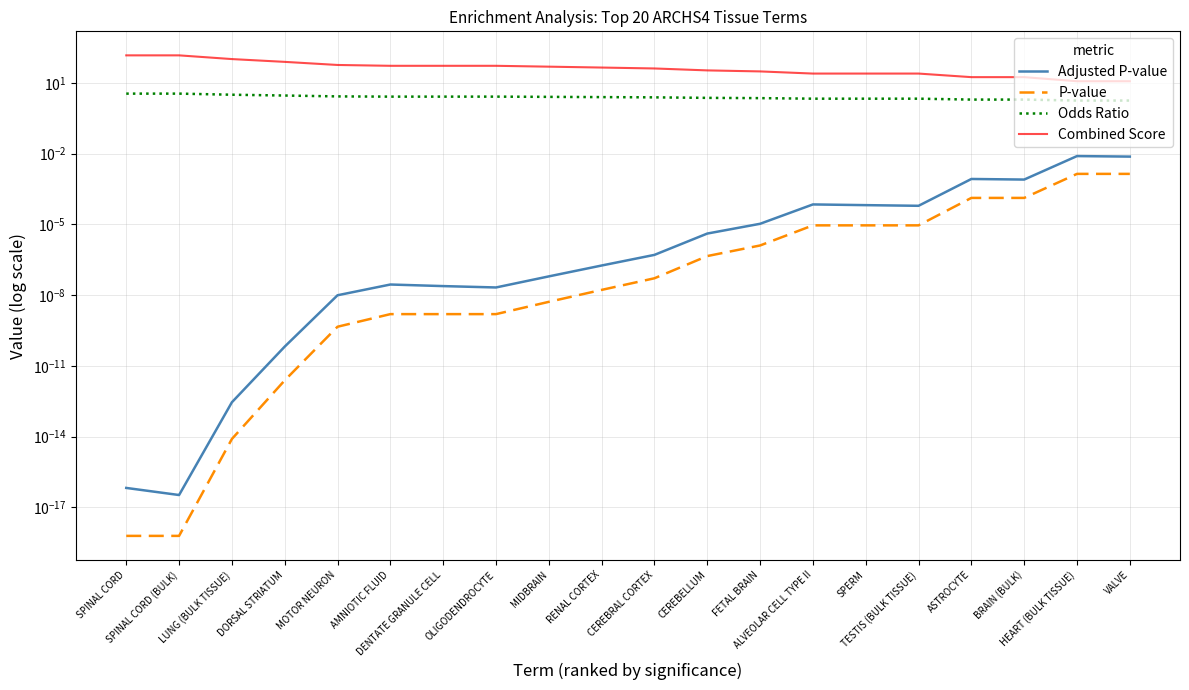

Which has a higher value, SPINAL CORD or DENTATE GRANULE CELL?

DENTATE GRANULE CELL